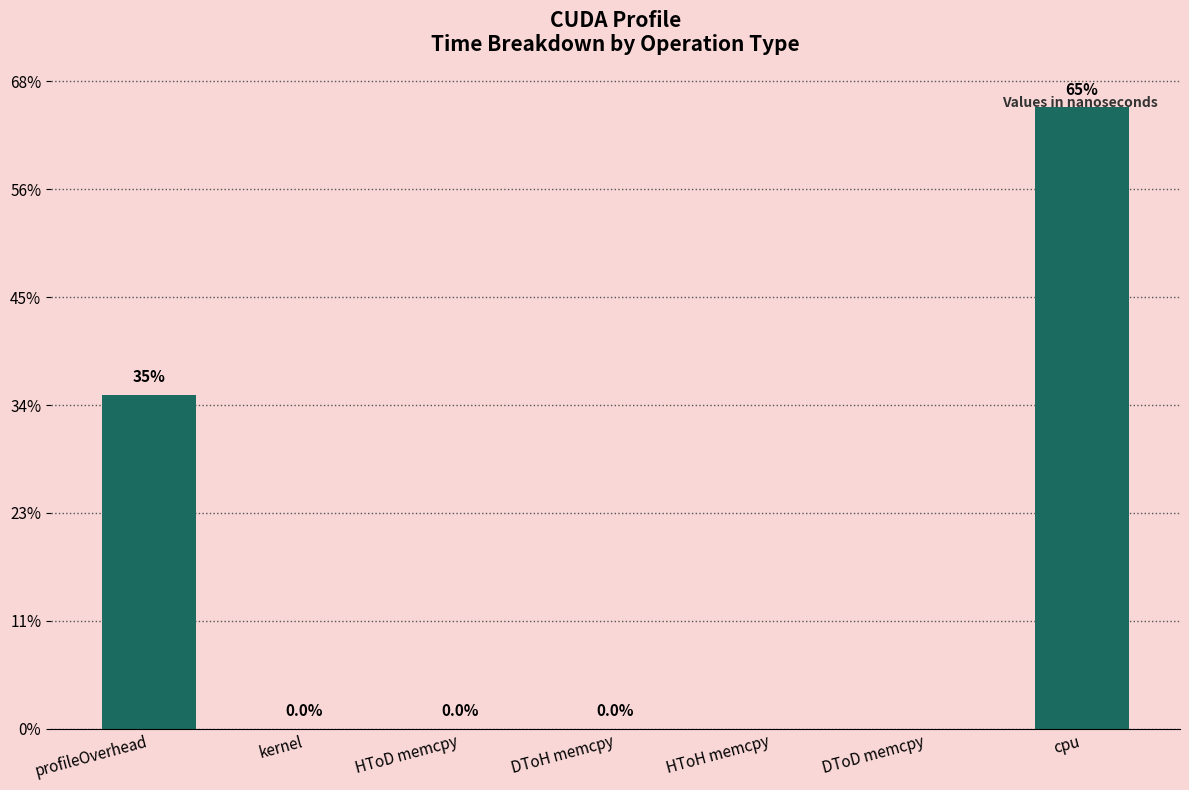

What is the difference between the maximum and second lowest values?

287847020